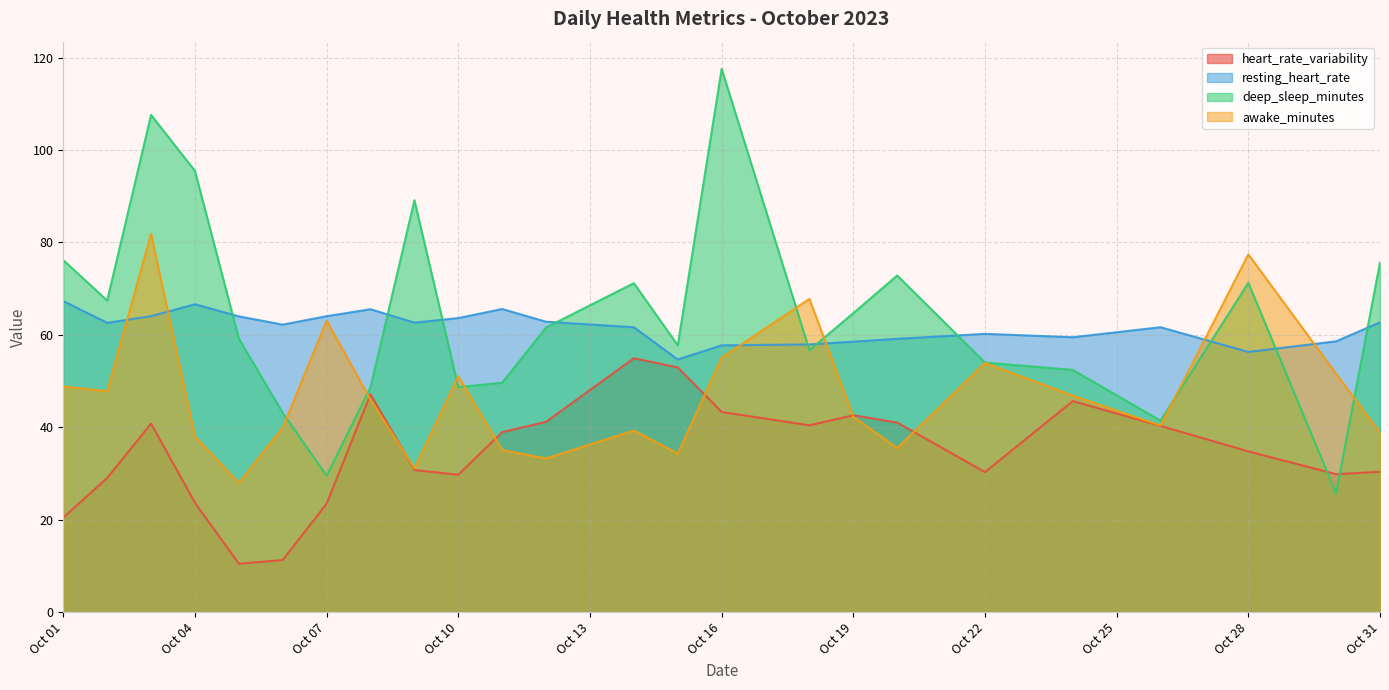

How many lines are shown in the chart?

4